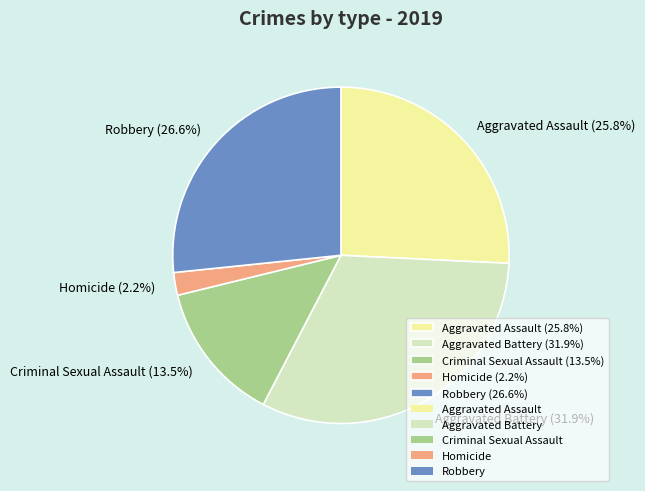

True or false: Aggravated Assault accounts for 26% of the total.

True